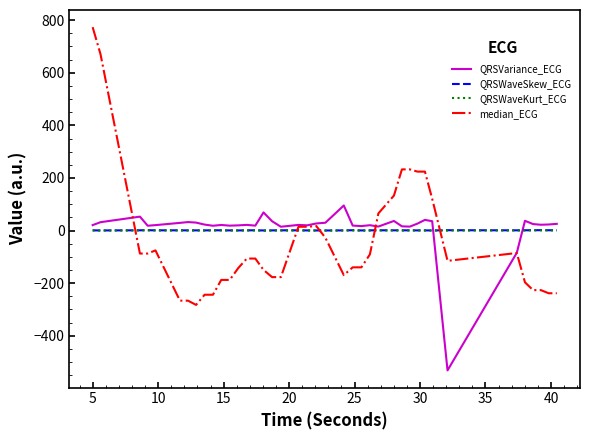

What is the minimum value for median_ECG?

-282.7